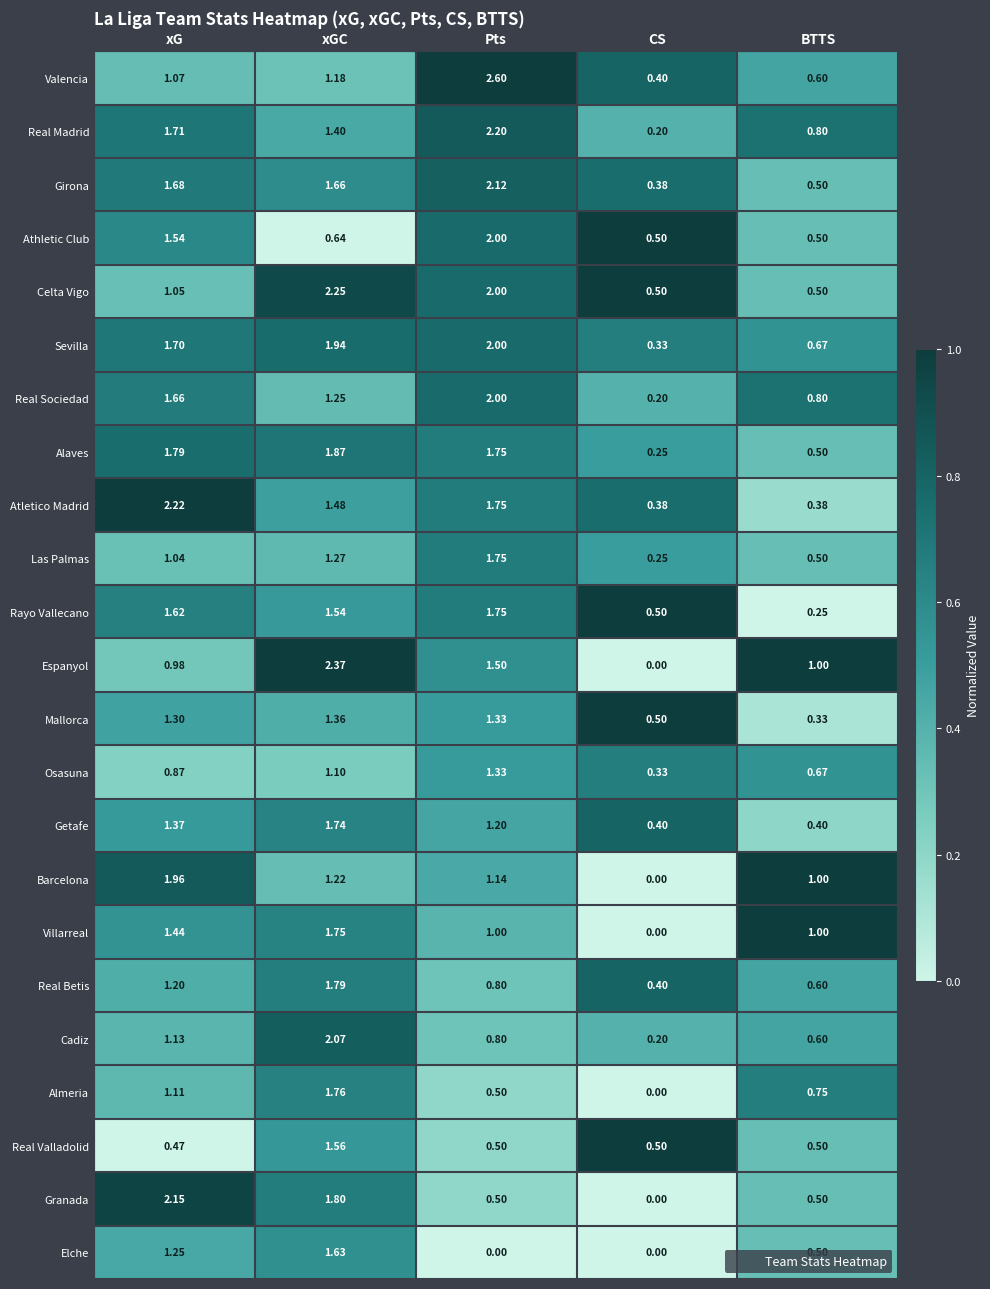

Where does the Celta Vigo series first go above 1?

xG